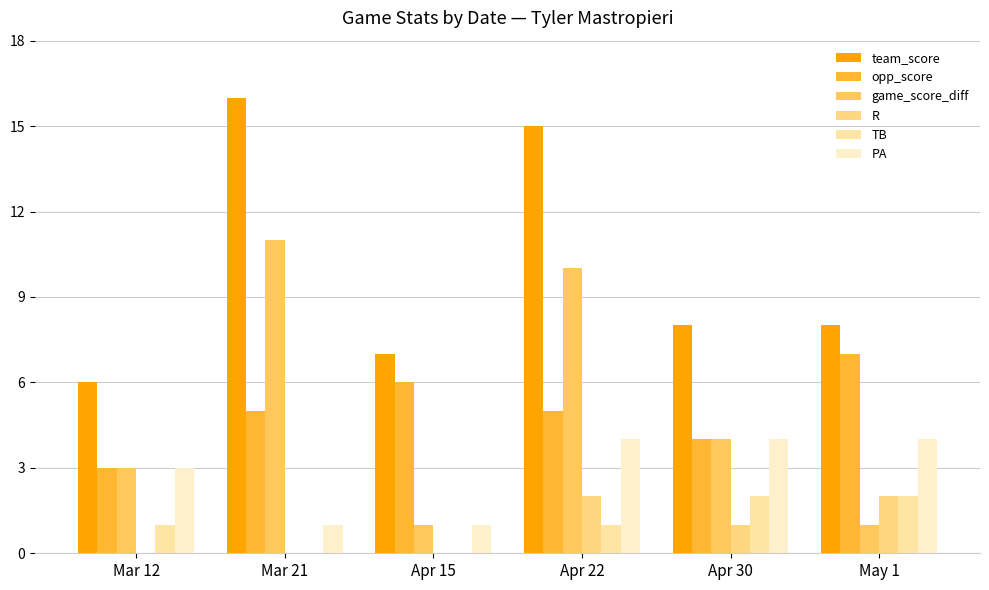

The value of R at Apr 22 is 3. True or false?

False